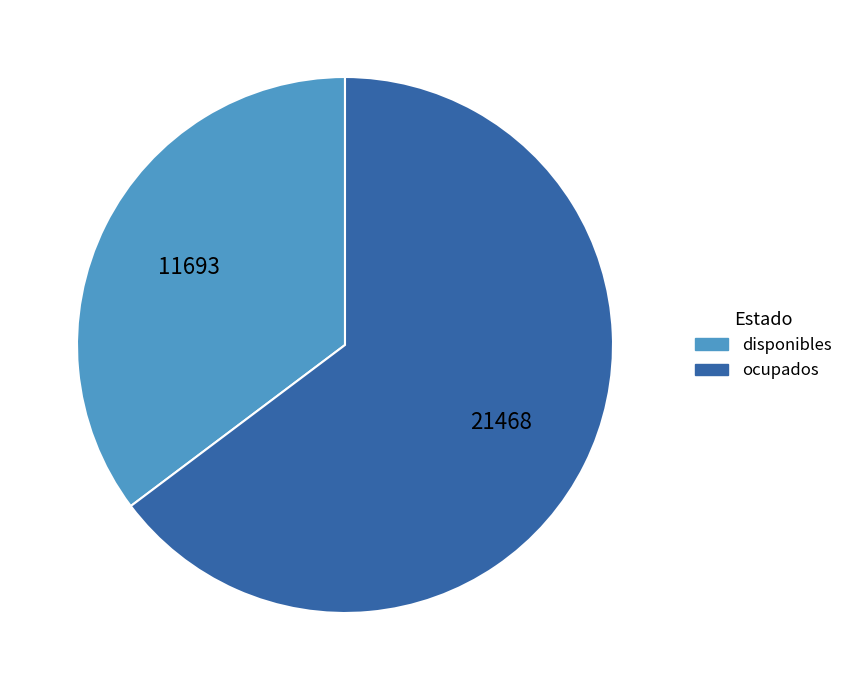

Which slice is the smallest?

disponibles